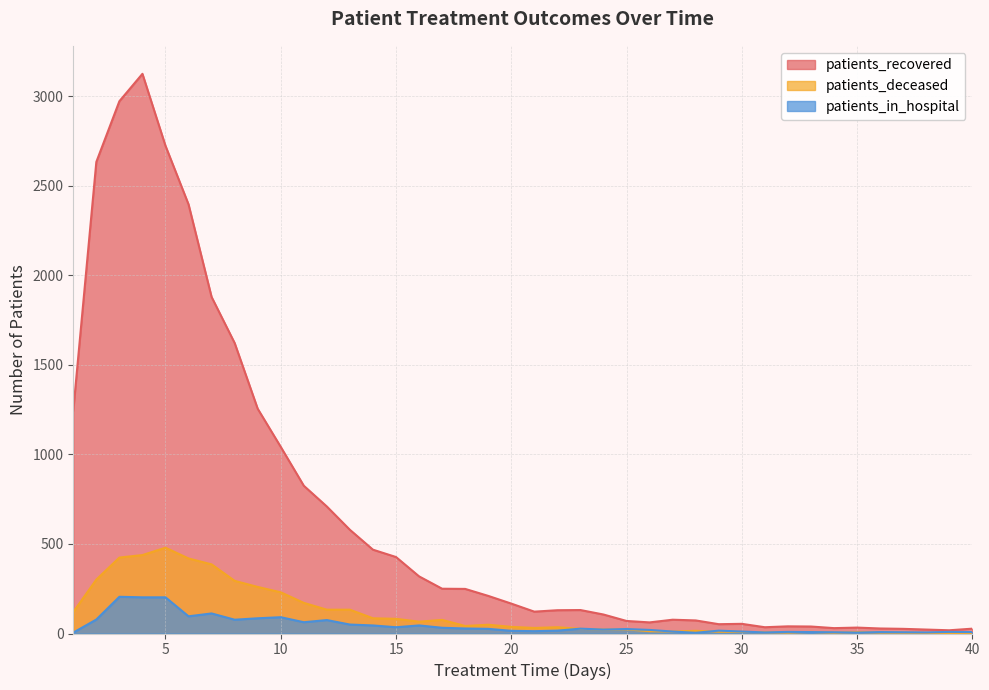

What is the smallest value displayed?

1